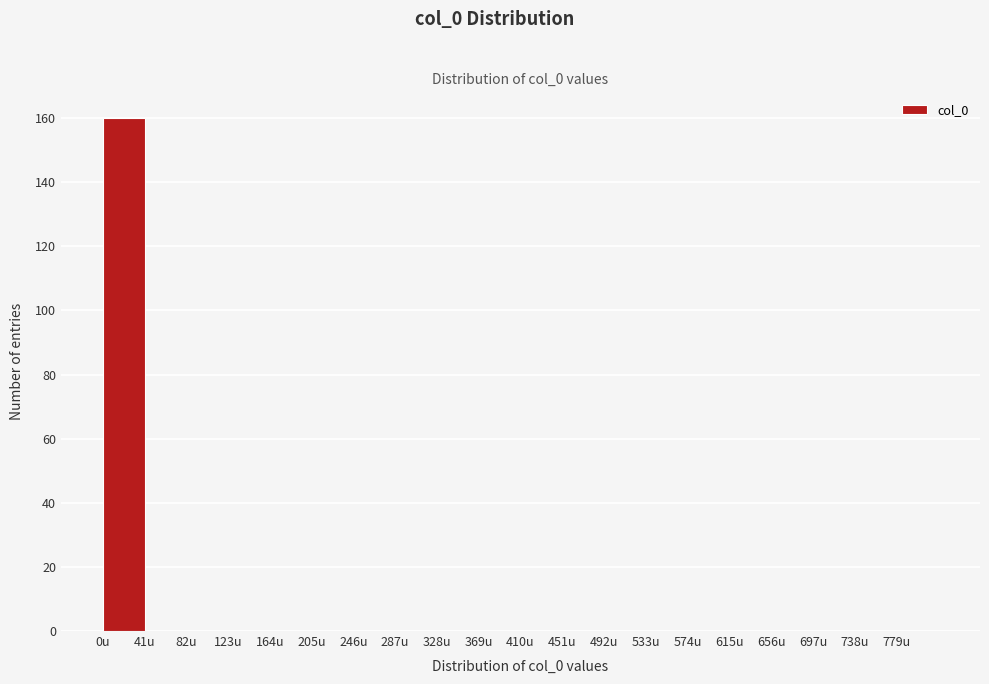

Reading left to right, transcribe this chart: for each bar, give the range it covers on the x-axis and its height. Neither the bar edges nor the heights are printed on the chart, so give them approximately, as read against the axes.

0 to 41: 160
41 to 82: 0
82 to 123: 0
123 to 164: 0
164 to 205: 0
205 to 246: 0
246 to 287: 0
287 to 328: 0
328 to 369: 0
369 to 410: 0
410 to 451: 0
451 to 492: 0
492 to 533: 0
533 to 574: 0
574 to 615: 0
615 to 656: 0
656 to 697: 0
697 to 738: 0
738 to 779: 0
779 to 820: 0